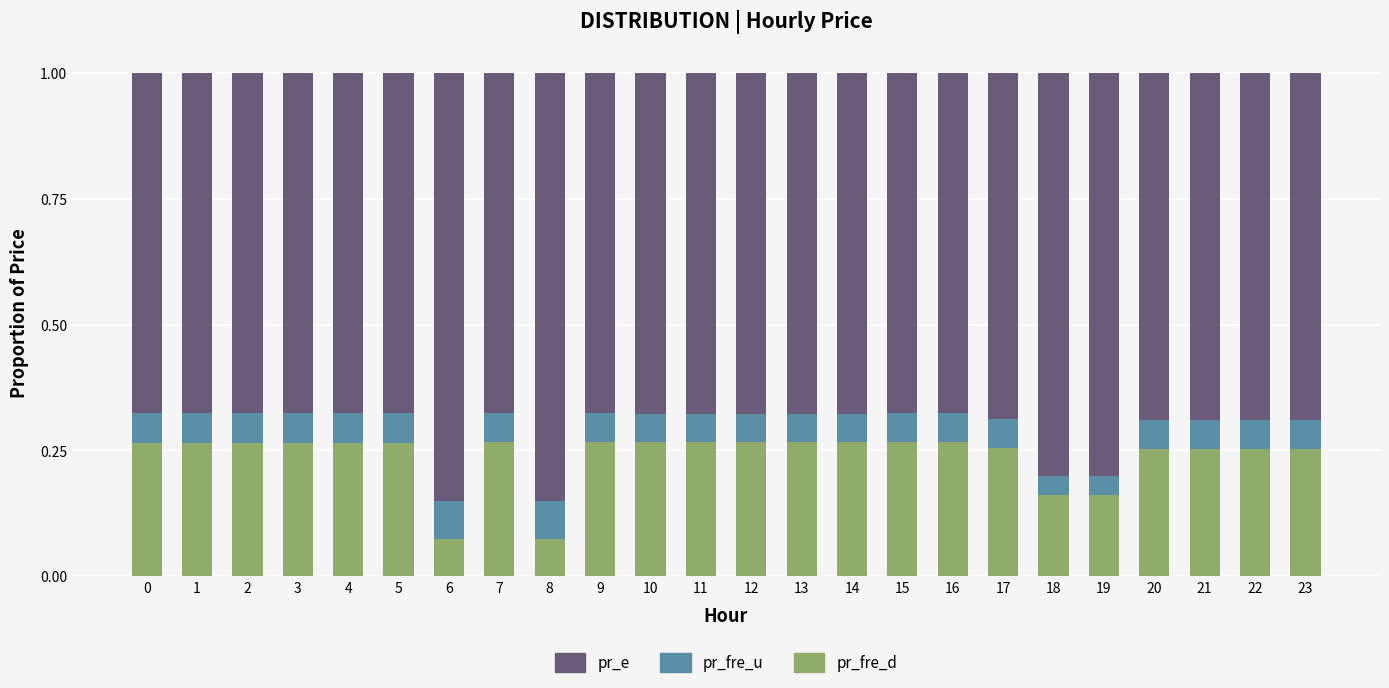

What is the total value across all series at 23?

1.0